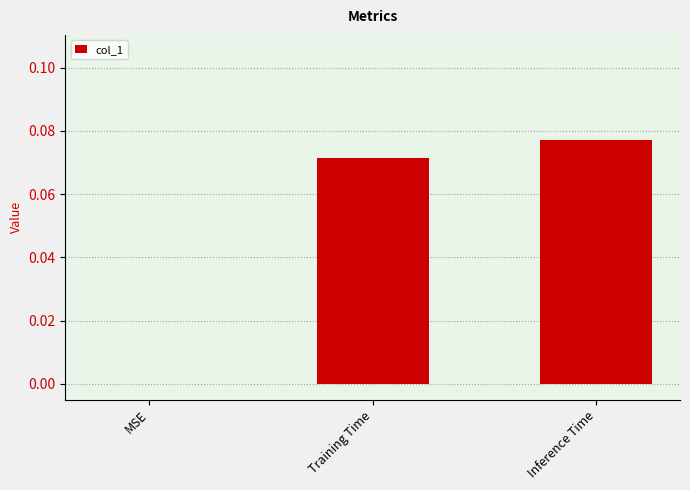

True or false: the data shows 0.0 at MSE.

True